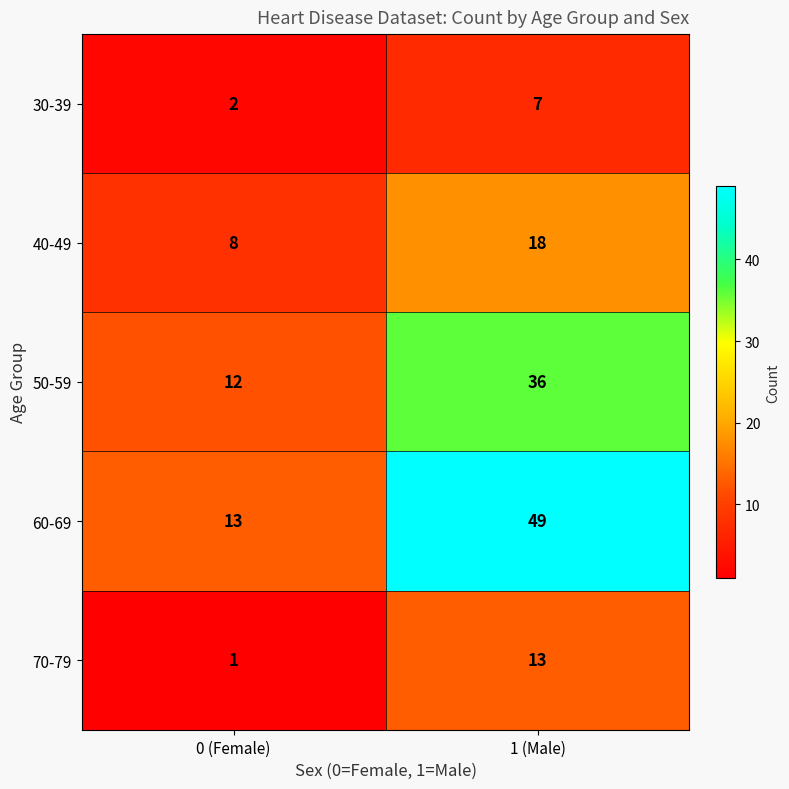

What is the approximate value of 60-69 at 0 (Female), to the nearest 5?

15